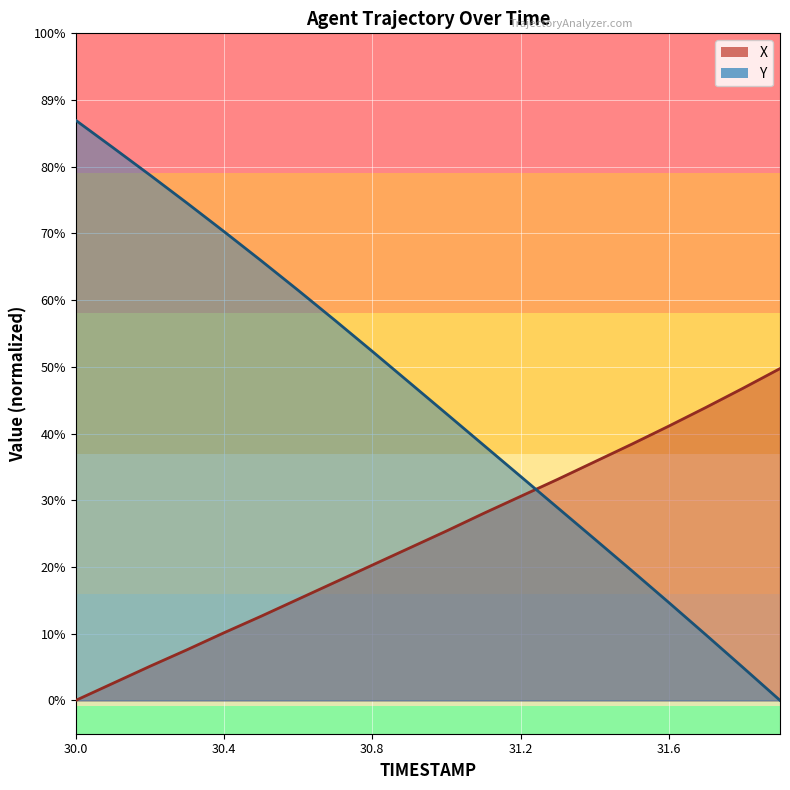

What is the difference between the highest and lowest values at 31.4?

1.5